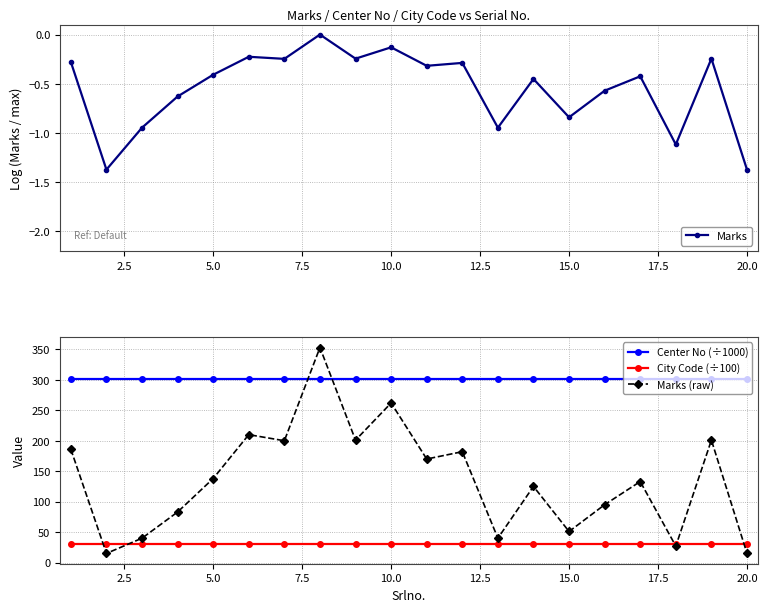

Reading left to right, extract all data points from this chart.

Marks: -0.3	-1.4	-0.9	-0.6	-0.4	-0.2	-0.2	0.0	-0.2	-0.1	-0.3	-0.3	-0.9	-0.5	-0.8	-0.6	-0.4	-1.1	-0.2	-1.4
Center No (÷1000): 300.6	300.6	300.6	300.6	300.6	300.6	300.6	300.6	300.6	300.6	300.6	300.6	300.6	300.6	300.6	300.6	300.6	300.6	300.6	300.6
City Code (÷100): 30.1	30.1	30.1	30.1	30.1	30.1	30.1	30.1	30.1	30.1	30.1	30.1	30.1	30.1	30.1	30.1	30.1	30.1	30.1	30.1
Marks (raw): 186.0	15.0	40.0	83.0	138.0	210.0	200.0	353.0	201.0	262.0	170.0	182.0	40.0	125.0	51.0	95.0	133.0	27.0	201.0	15.0